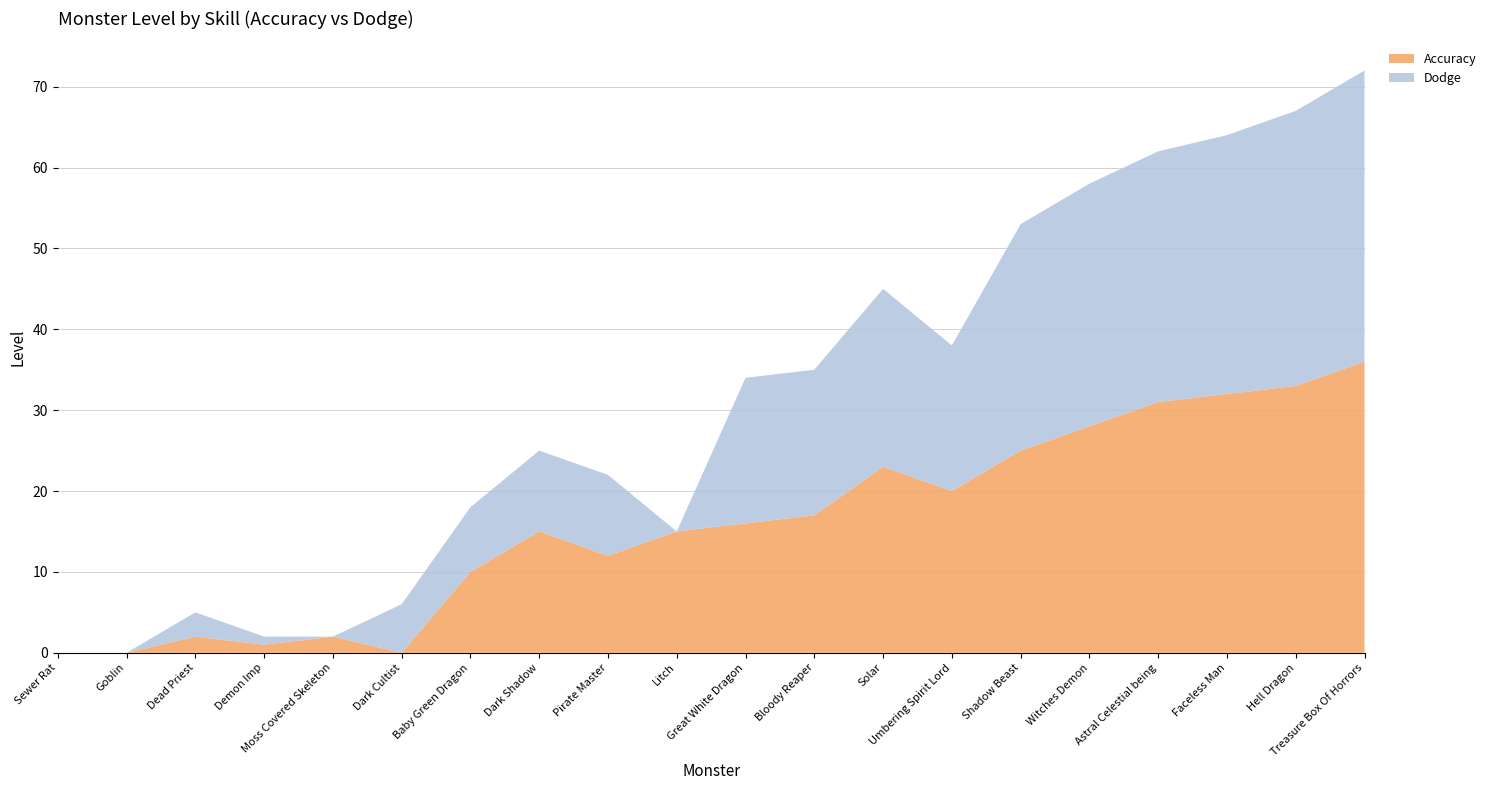

Reading right to left, list all the values displayed in this chart.

Accuracy: Treasure Box Of Horrors=36	Hell Dragon=33	Faceless Man=32	Astral Celestial being=31	Witches Demon=28	Shadow Beast=25	Umbering Spirit Lord=20	Solar=23	Bloody Reaper=17	Great White Dragon=16	Litch=15	Pirate Master=12	Dark Shadow=15	Baby Green Dragon=10	Dark Cultist=0	Moss Covered Skeleton=2	Demon Imp=1	Dead Priest=2	Goblin=0	Sewer Rat=0
Dodge: Treasure Box Of Horrors=36	Hell Dragon=34	Faceless Man=32	Astral Celestial being=31	Witches Demon=30	Shadow Beast=28	Umbering Spirit Lord=18	Solar=22	Bloody Reaper=18	Great White Dragon=18	Litch=0	Pirate Master=10	Dark Shadow=10	Baby Green Dragon=8	Dark Cultist=6	Moss Covered Skeleton=0	Demon Imp=1	Dead Priest=3	Goblin=0	Sewer Rat=0